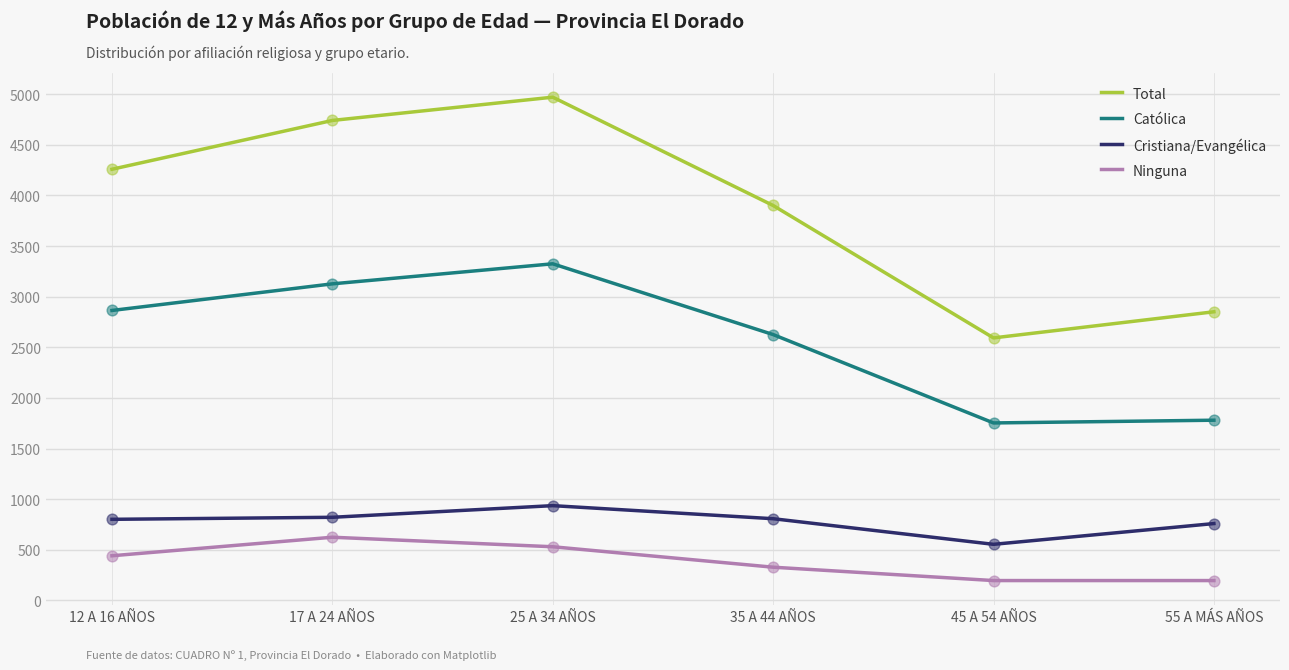

What is the total value across all series at 25 A 34 AÑOS?

9762